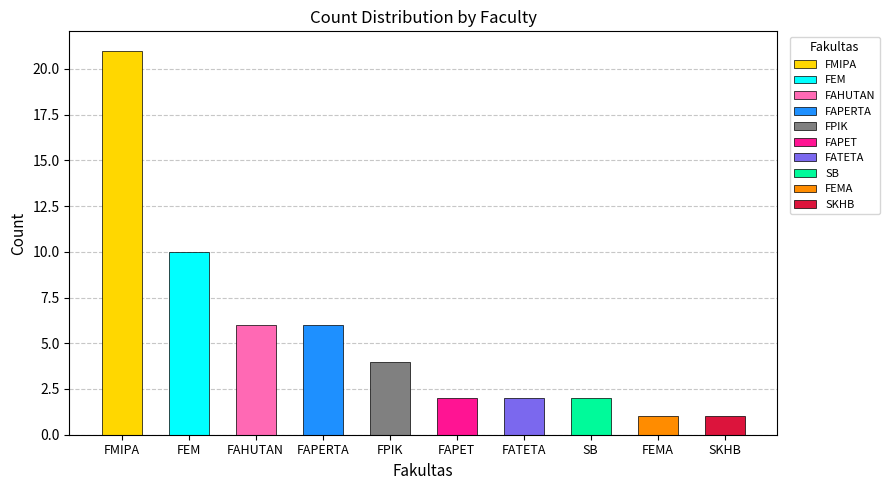

What position from the right is FMIPA?

10